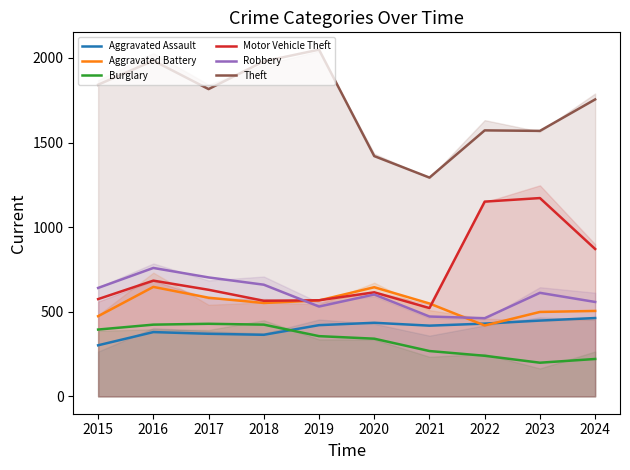

What is the value of the Aggravated Assault point at the 8th from the left?

430